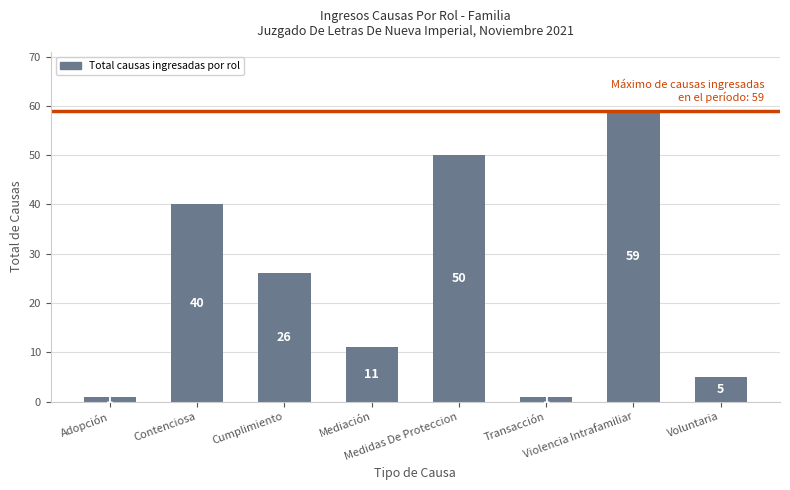

Are the bars horizontal?

No